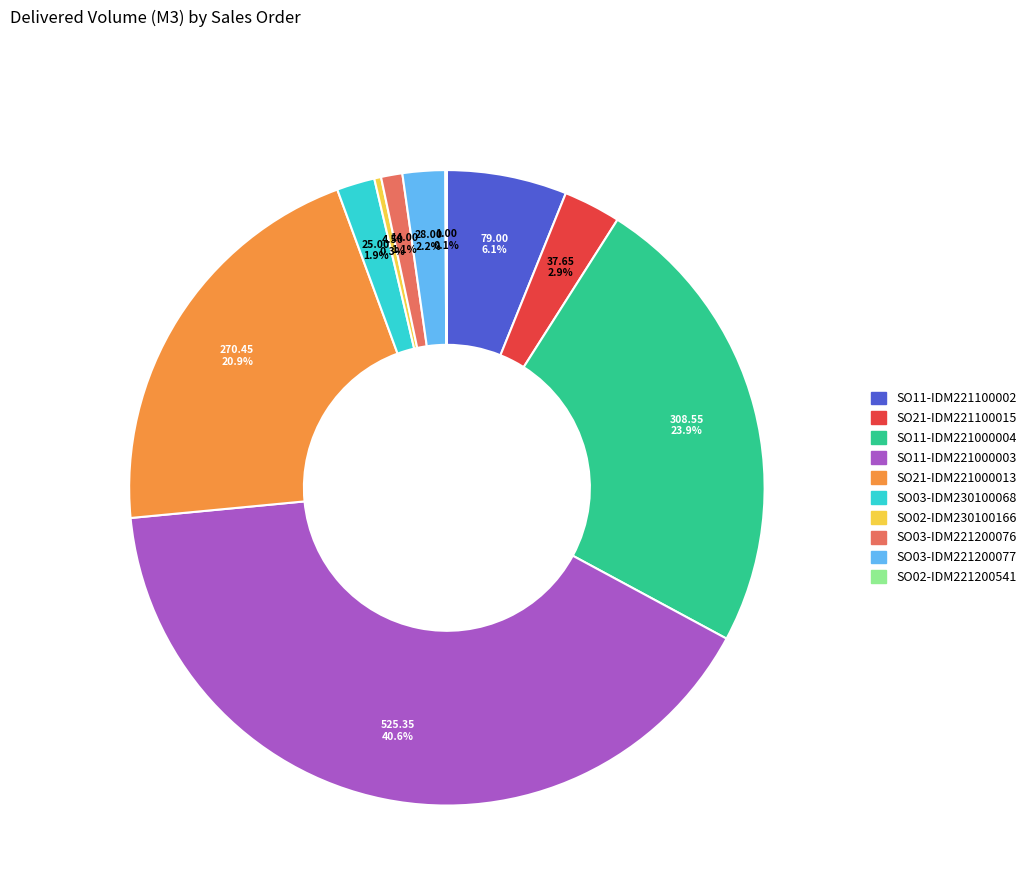

Is SO03-IDM221200076 the majority of the pie?

No